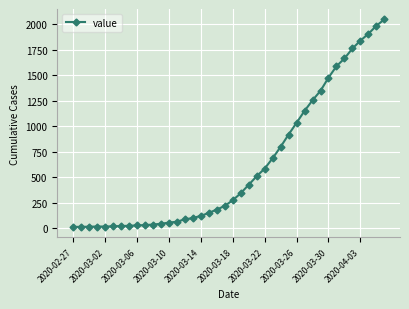

What is the sum of all values?

24843